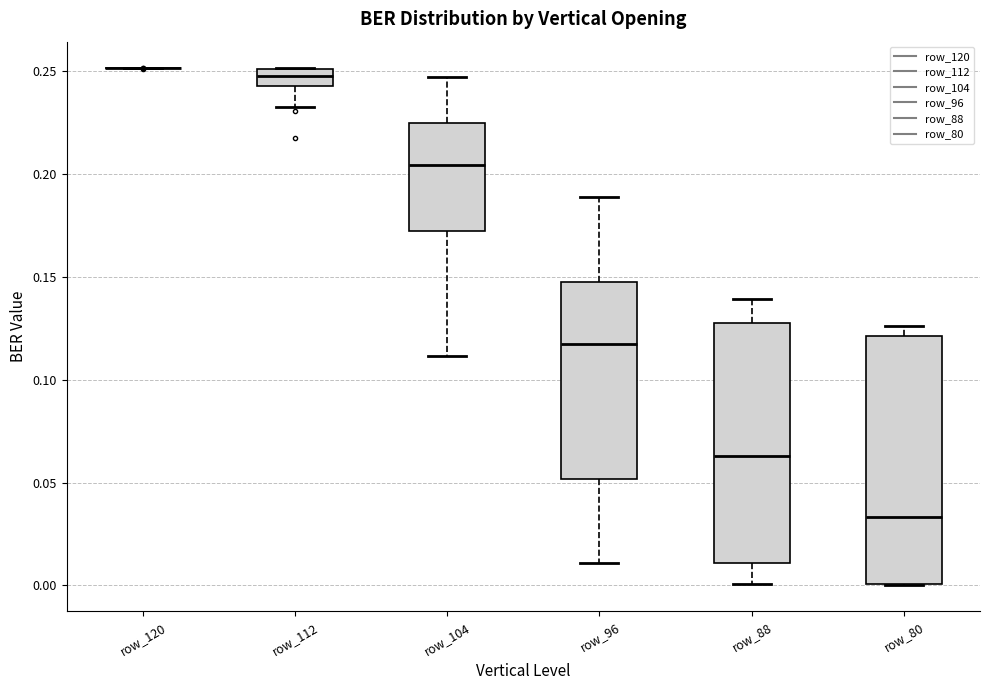

Reading left to right, read every box against the y-axis: the position of its median line, the range the box covers, and the ends of its whiskers. The values are not printed on the chart, so give them approximately, as read against the axis.

row_120: box collapsed to a line at 0.250, whiskers 0.250 to 0.250
row_112: median 0.250 (inside the box), box 0.245 to 0.250, whiskers 0.235 to 0.250
row_104: median 0.205, box 0.170 to 0.225, whiskers 0.110 to 0.245
row_96: median 0.115, box 0.050 to 0.150, whiskers 0.010 to 0.190
row_88: median 0.065, box 0.010 to 0.130, whiskers 0.000 to 0.140
row_80: median 0.035, box 0.000 to 0.120, whiskers 0.000 to 0.125